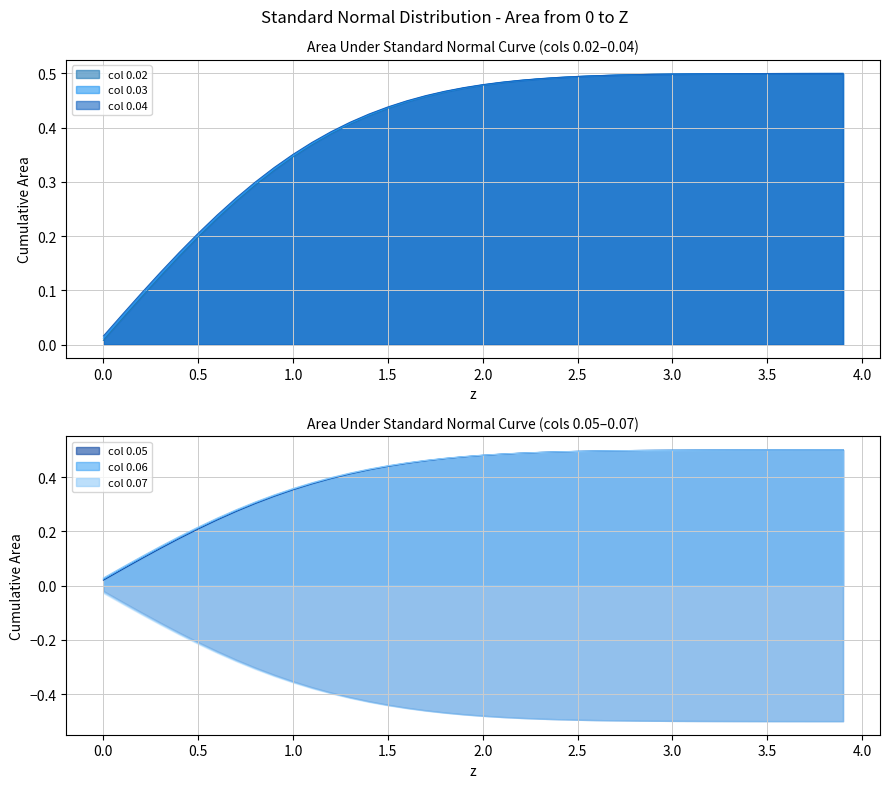

True or false: 0.05 and 0.06 intersect in this chart.

False